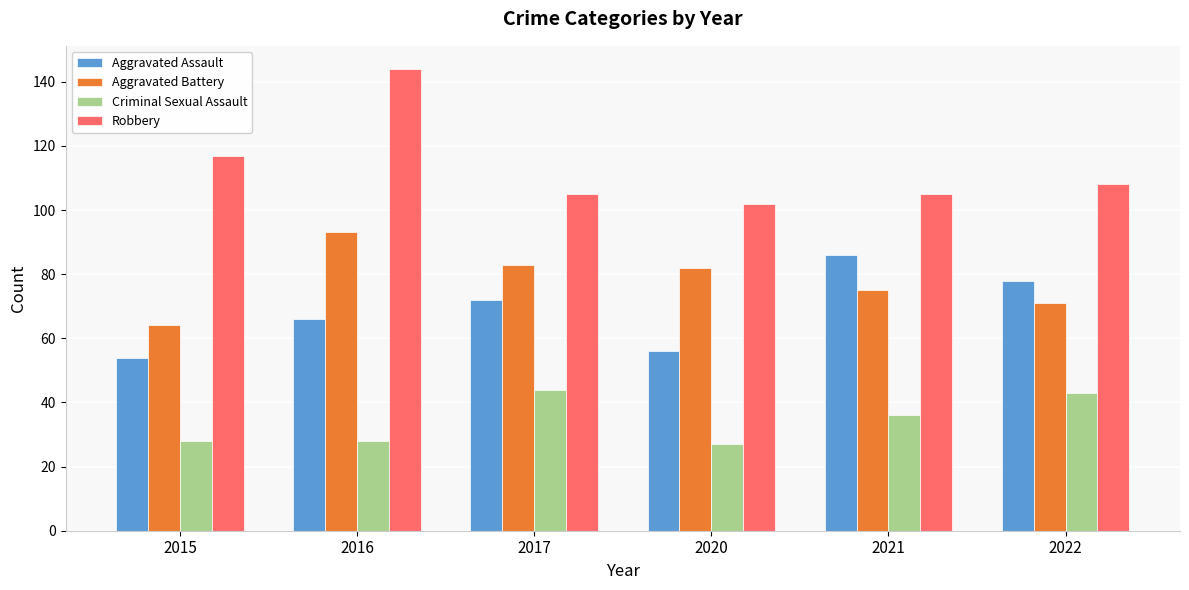

Which category has the highest value in the Aggravated Battery series?

2016